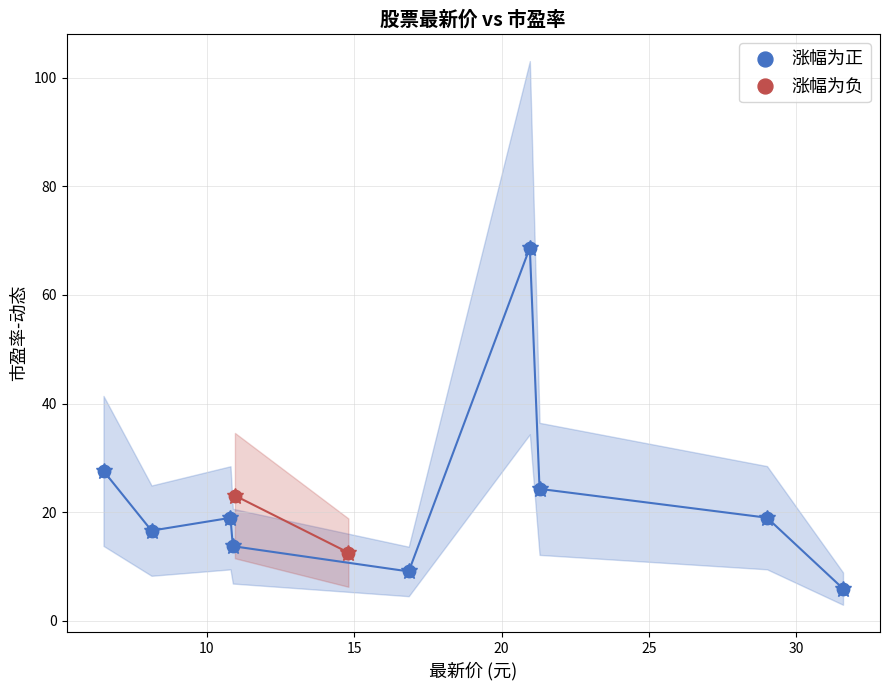

Which series has the largest Y range (max minus min)?

涨幅为正